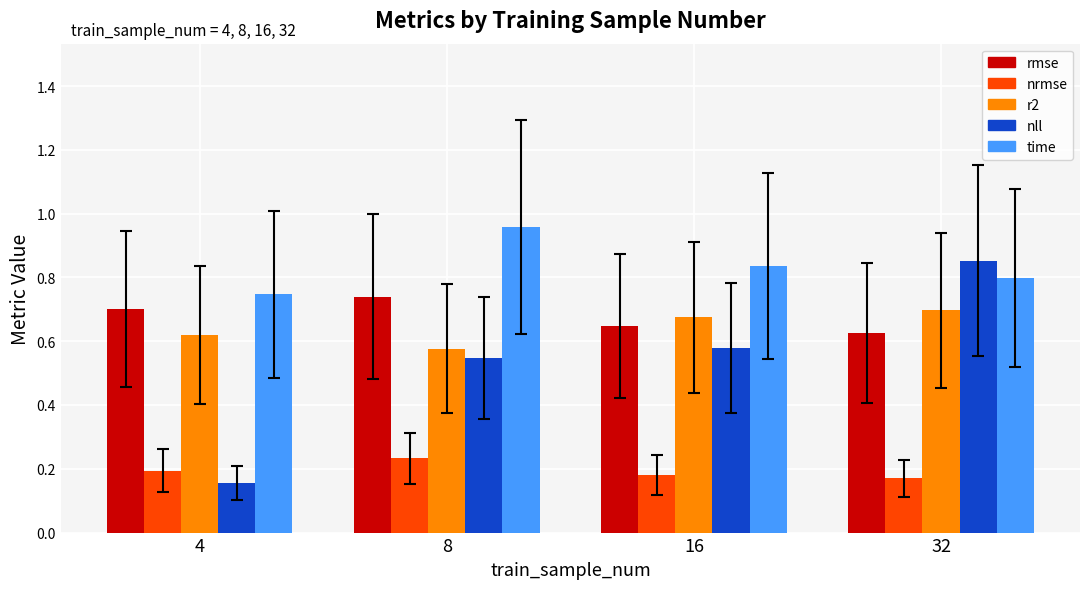

Which series has the widest spread of values?

nll